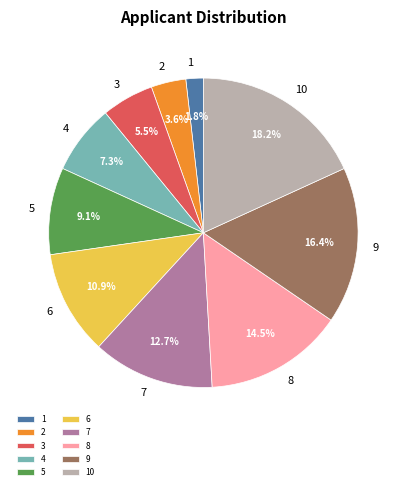

Combined, what portion of the pie is 3 and 7?

18.2%